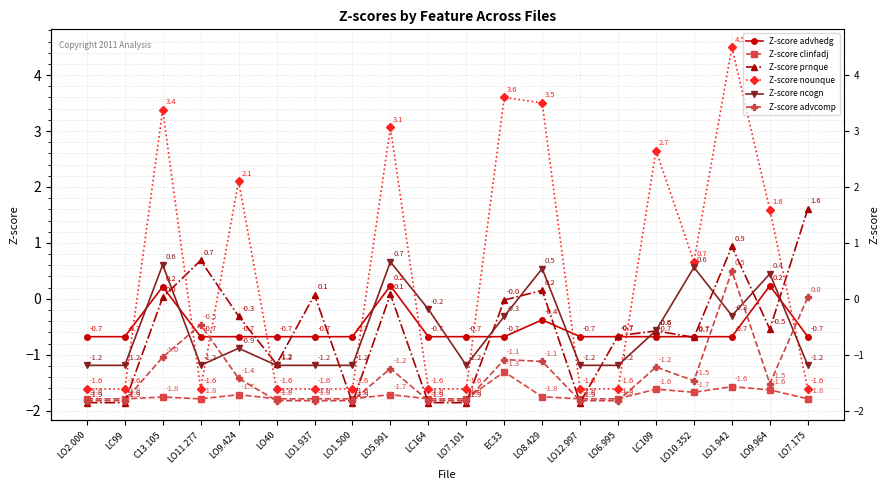

Where do Z-score prnque and Z-score nounque first cross each other?

C13.105 and LO11.277